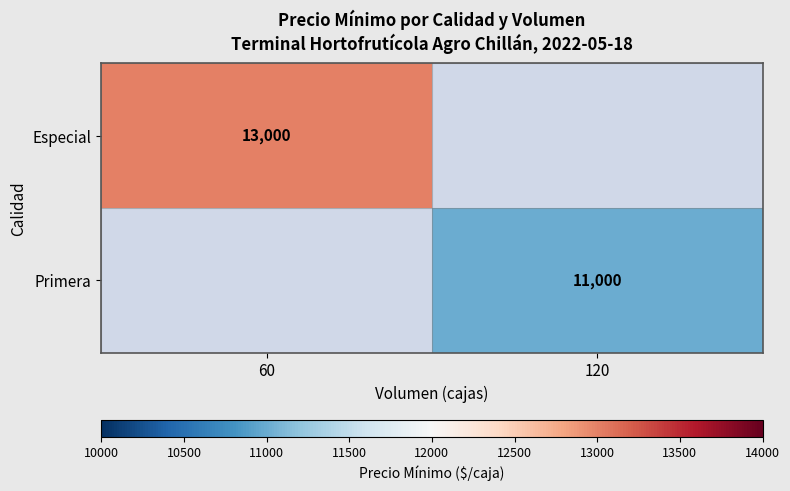

The Especial series shows 22565.2 at 60. True or false?

False